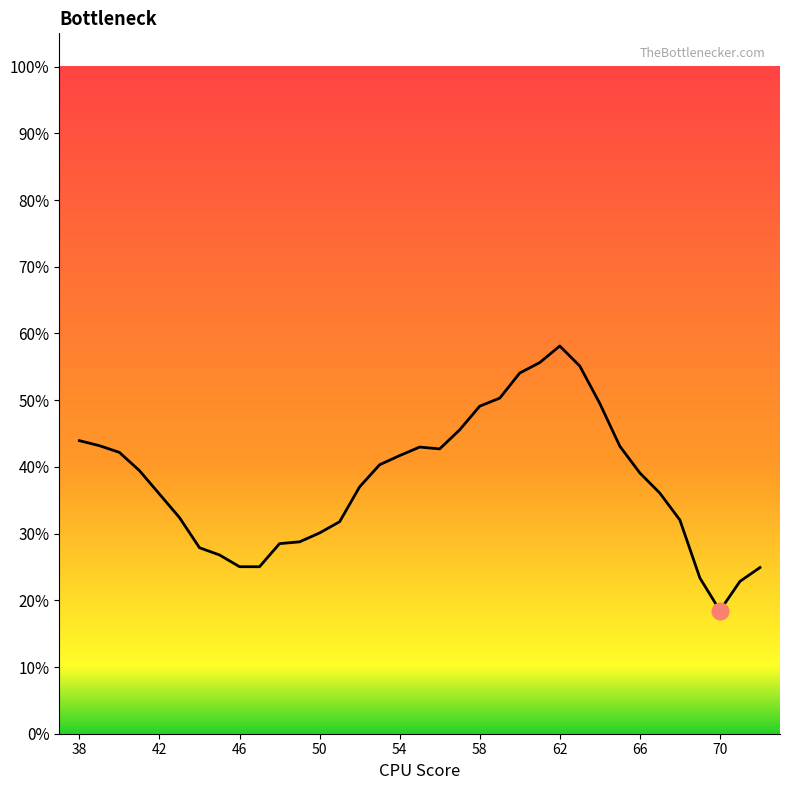

Is this an area chart (filled region under the line)?

Yes